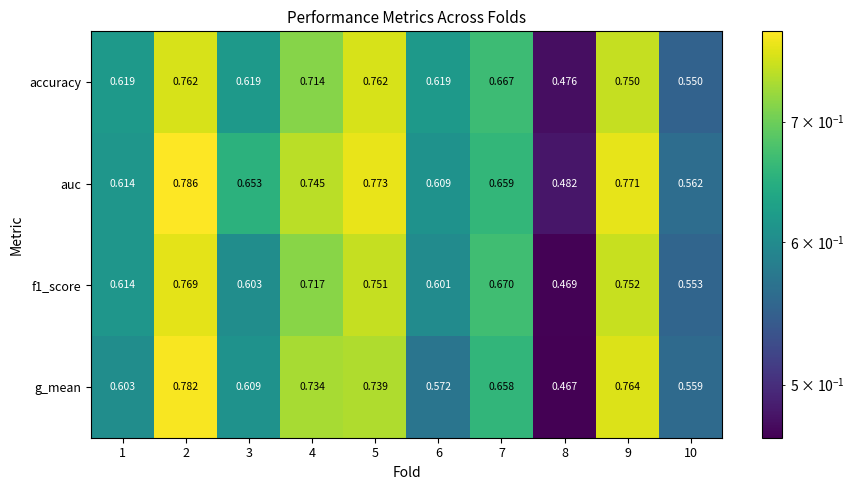

Which series has the largest total across all categories?

auc